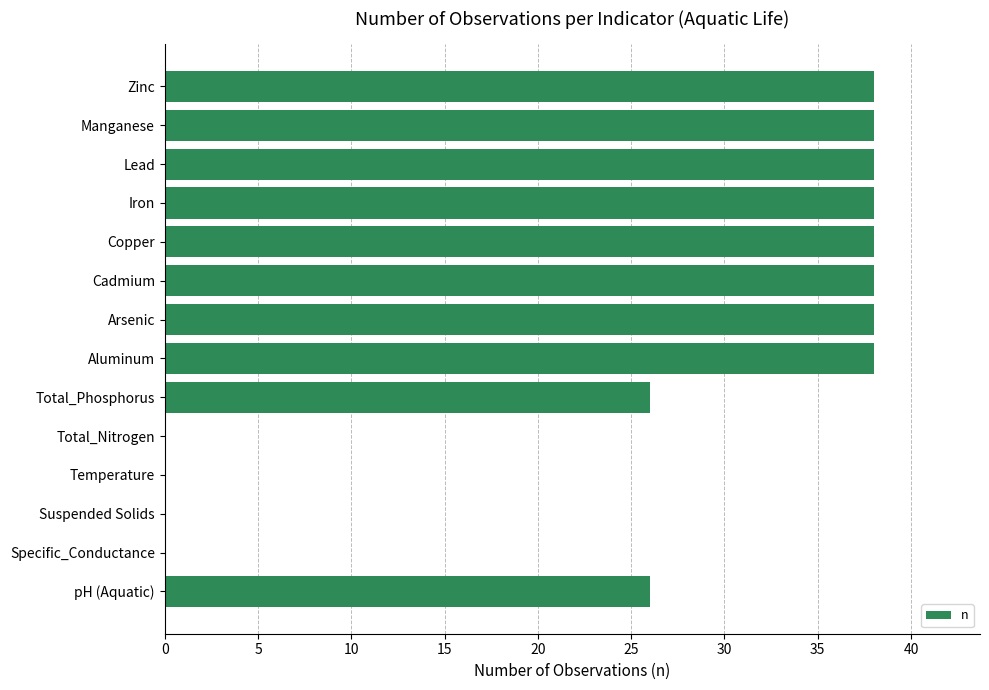

What is the sum of all values?

356